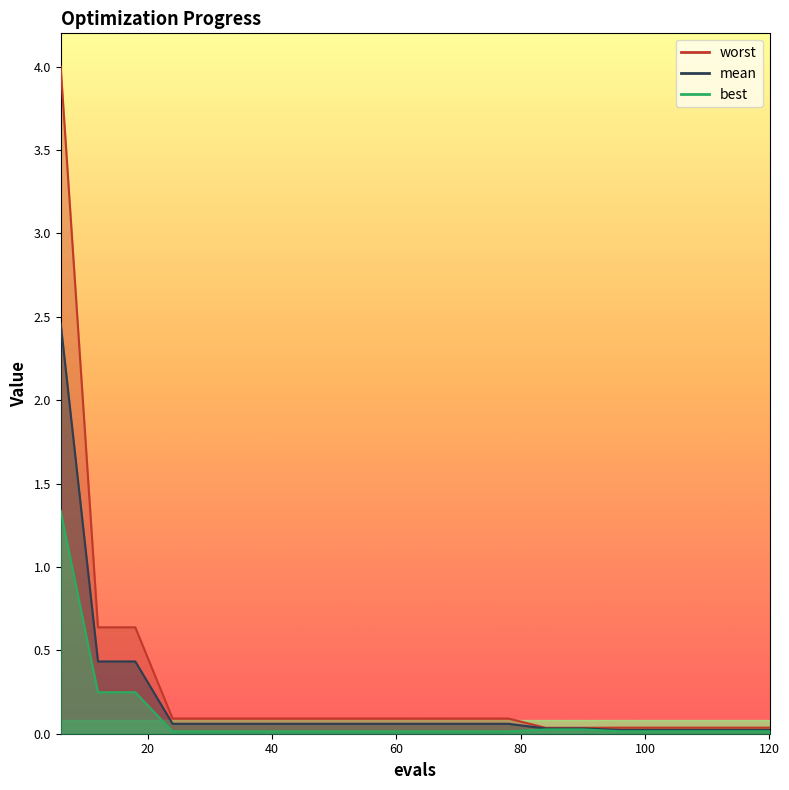

What are all the series names shown in the legend?

mean, best, worst